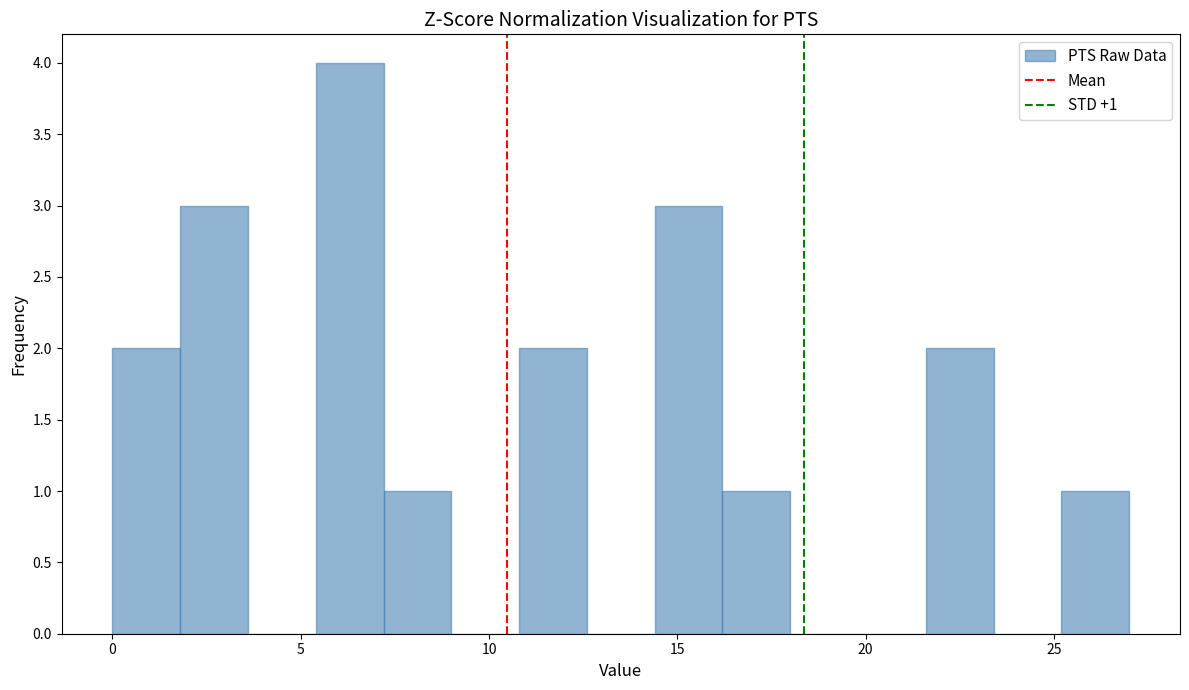

Around what value on the x-axis is the tallest bar? Give the approximate position of its centre, as read against the axis.

6.5